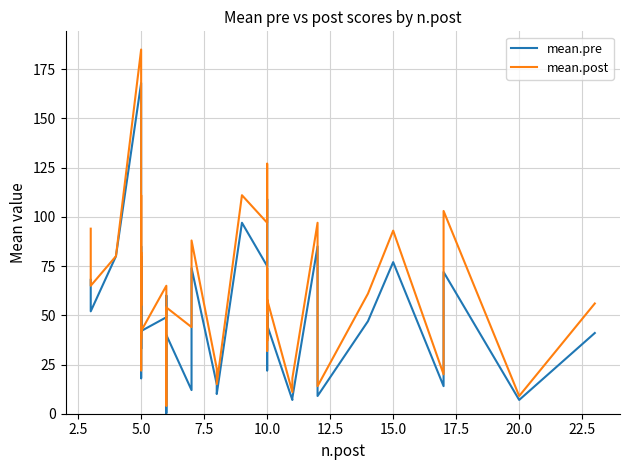

Which series ends up on top after the final intersection of mean.post and mean.pre?

mean.post